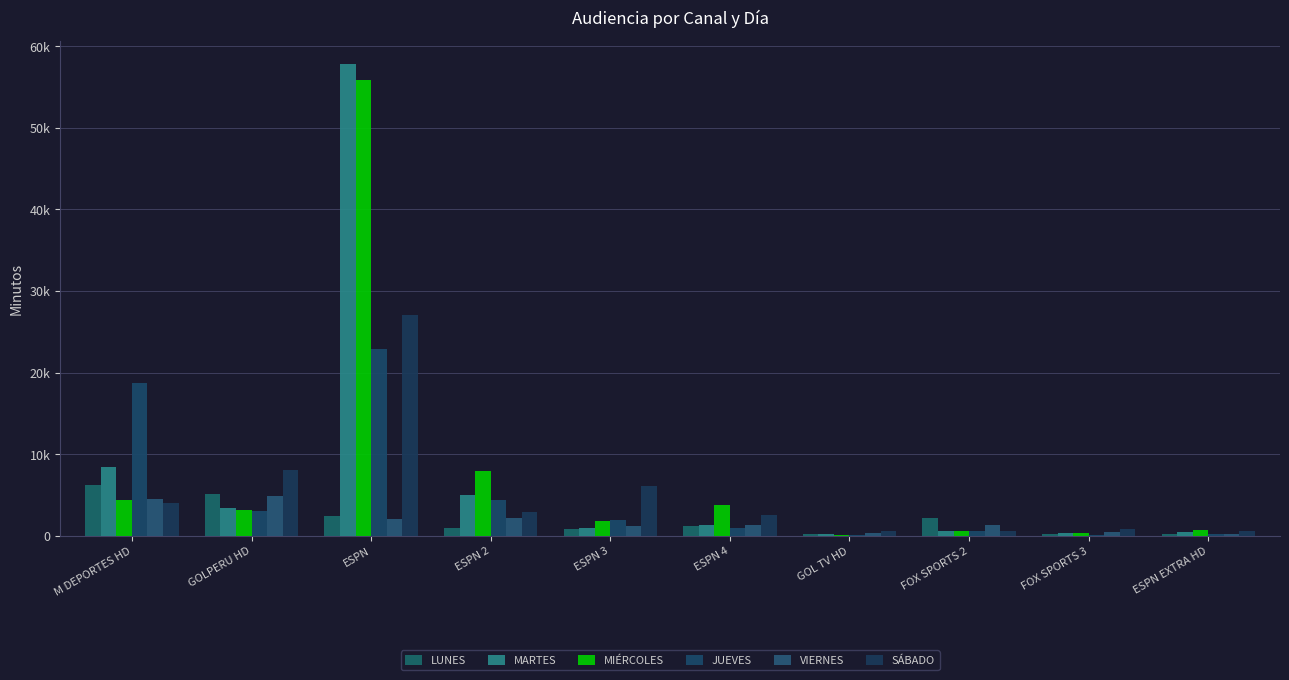

Does the chart contain stacked bars?

No